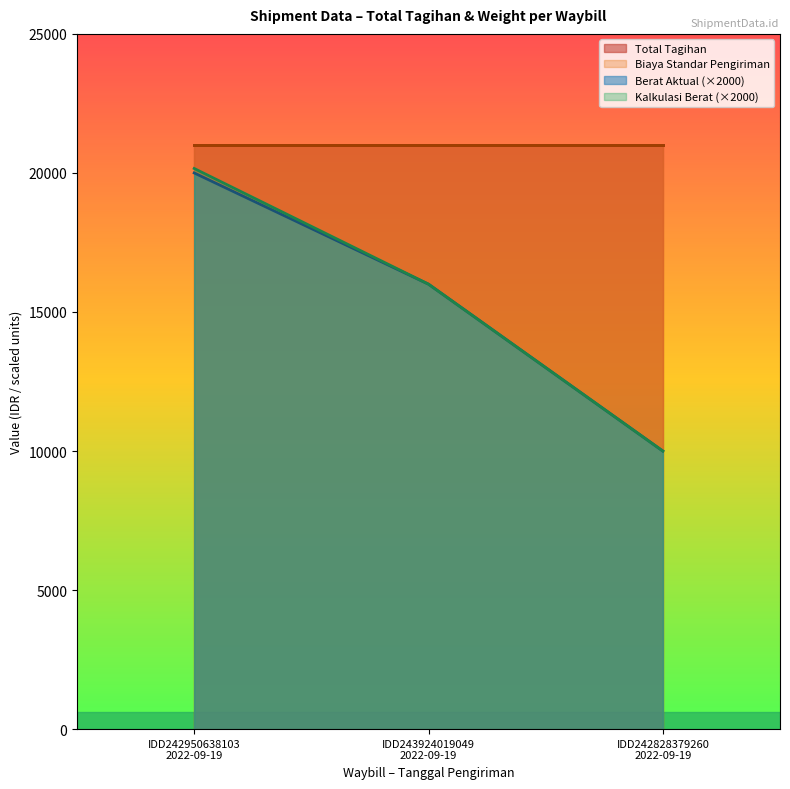

Does the chart display data point markers on the line(s)?

No